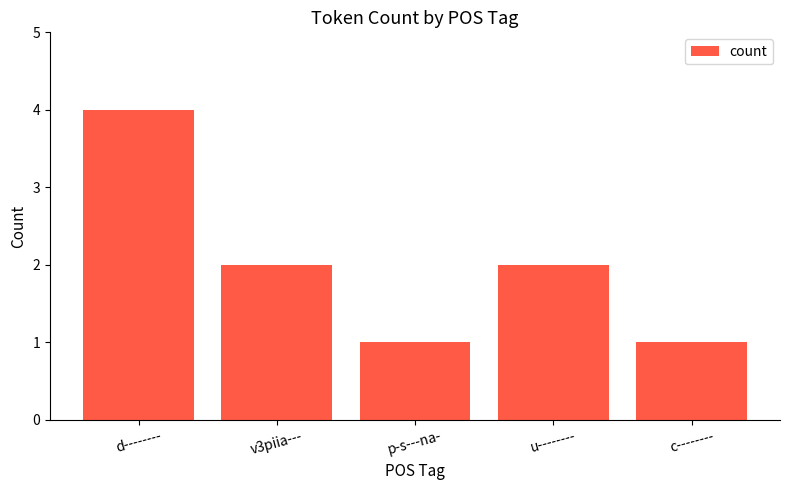

Are the bars horizontal?

No